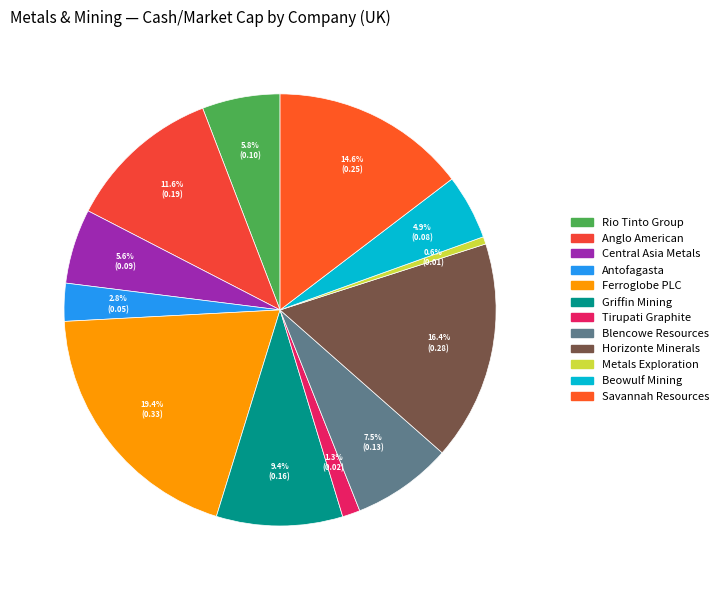

To the nearest percent, what percentage of the pie is Savannah Resources?

15%